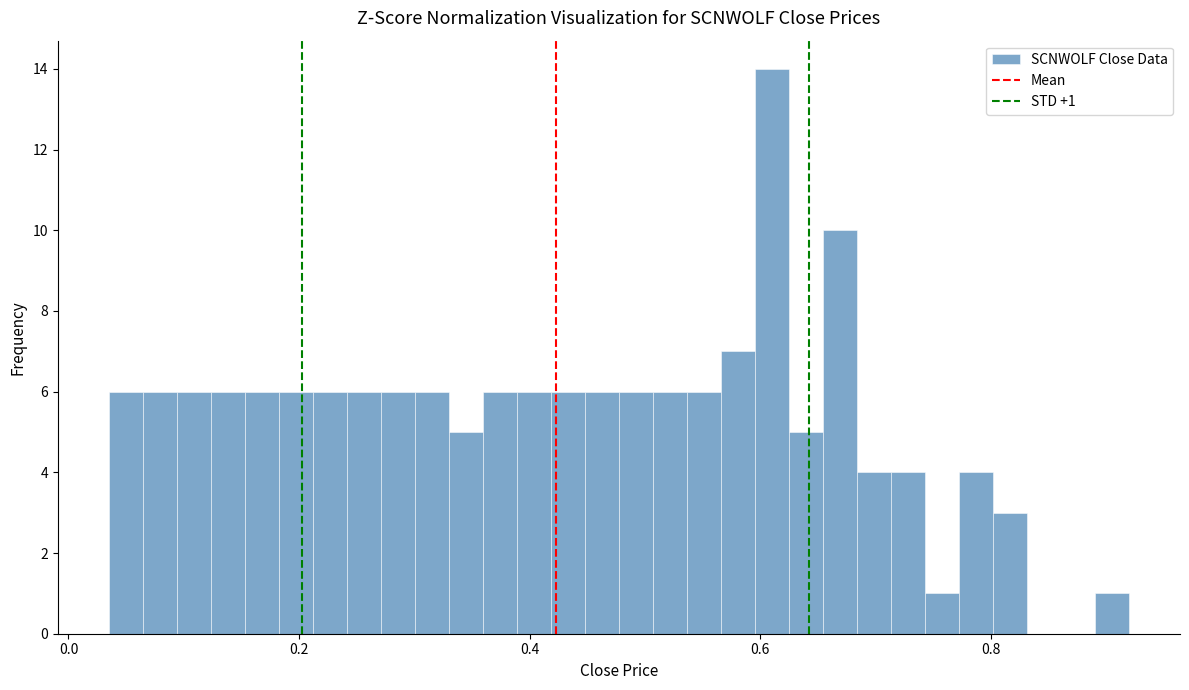

Read against the x-axis, roughly where is the centre of the tallest bar?

0.62